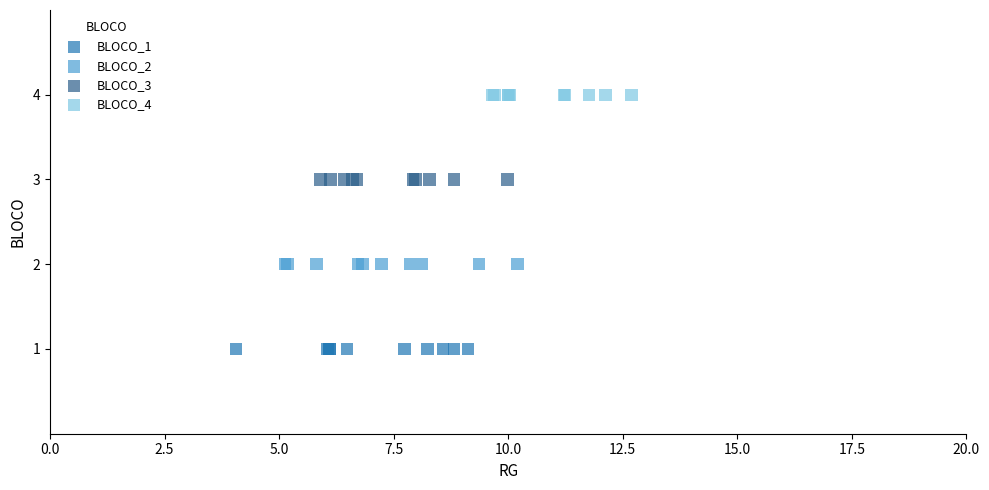

Which series reaches the maximum Y coordinate?

BLOCO_4